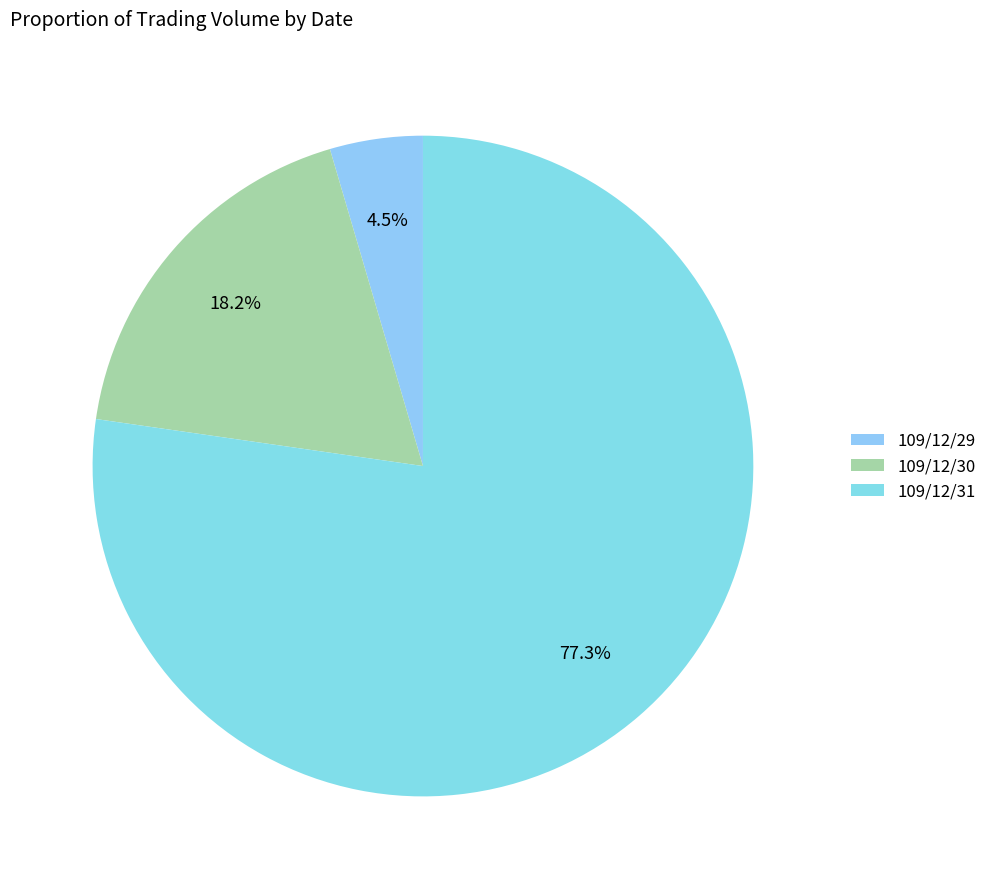

How many segments does this pie chart have?

3